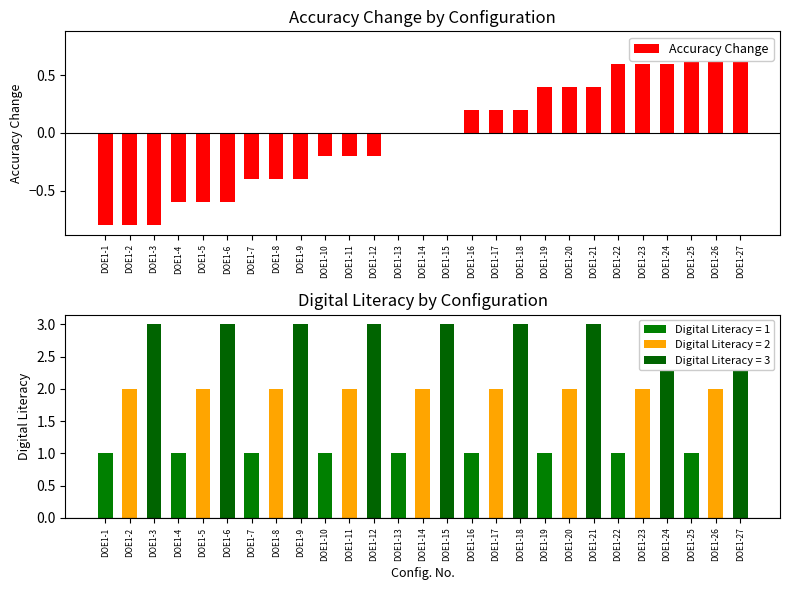

Count the values in the range 0 to 1.

15